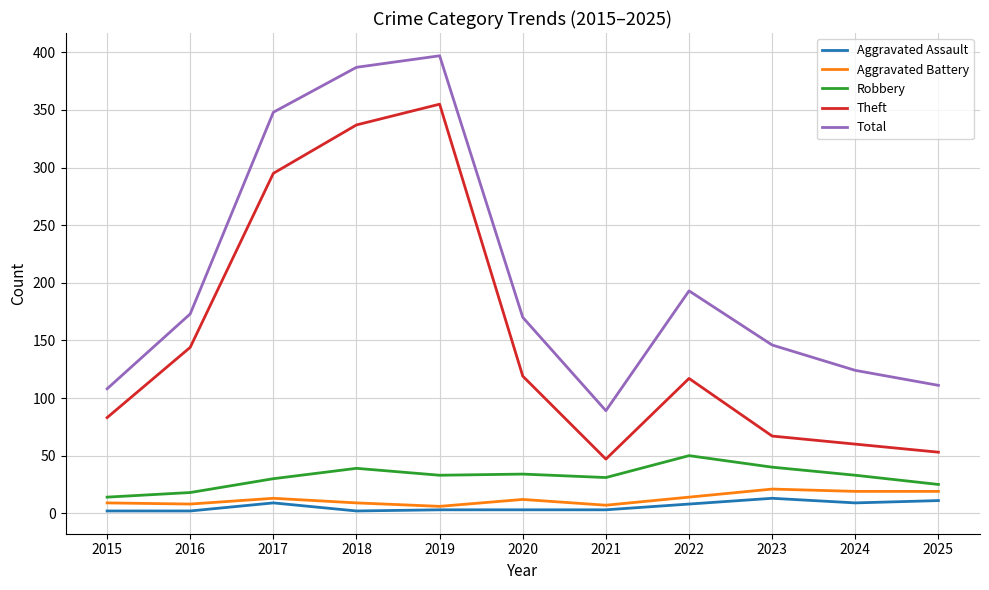

At how many categories does at least one series exceed 228?

3